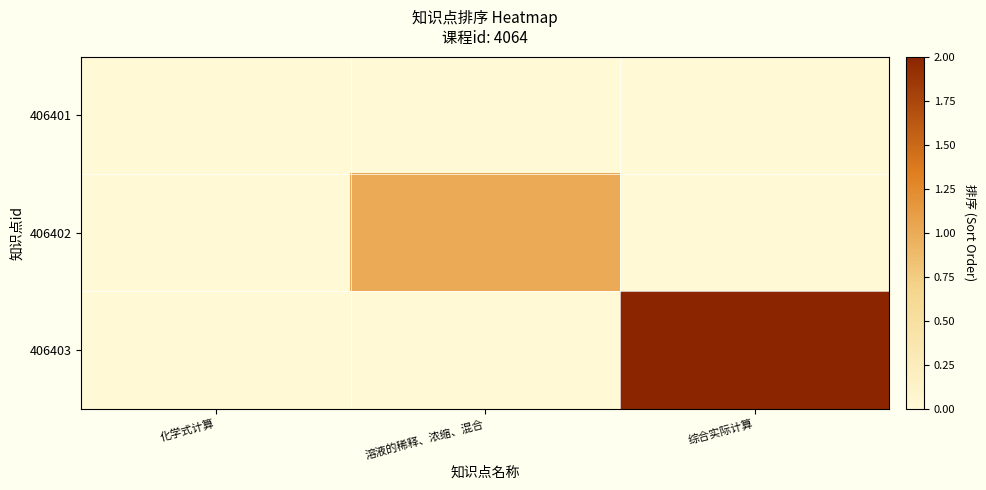

What is the total value across all series at 溶液的稀释、浓缩、混合?

1